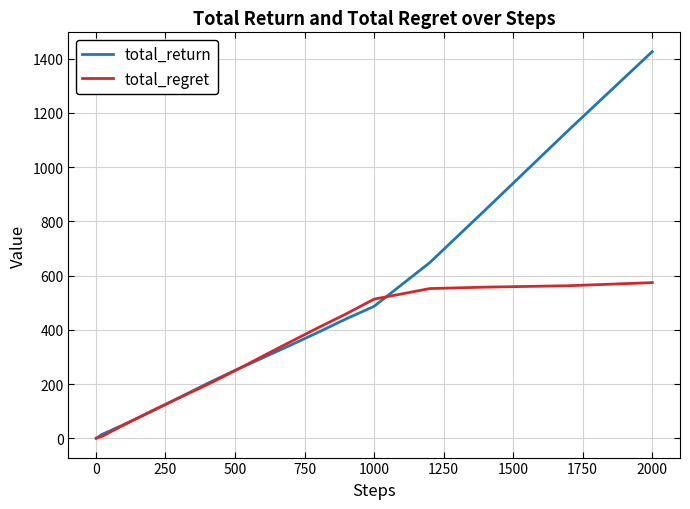

Which series has the largest range (max minus min)?

total_return